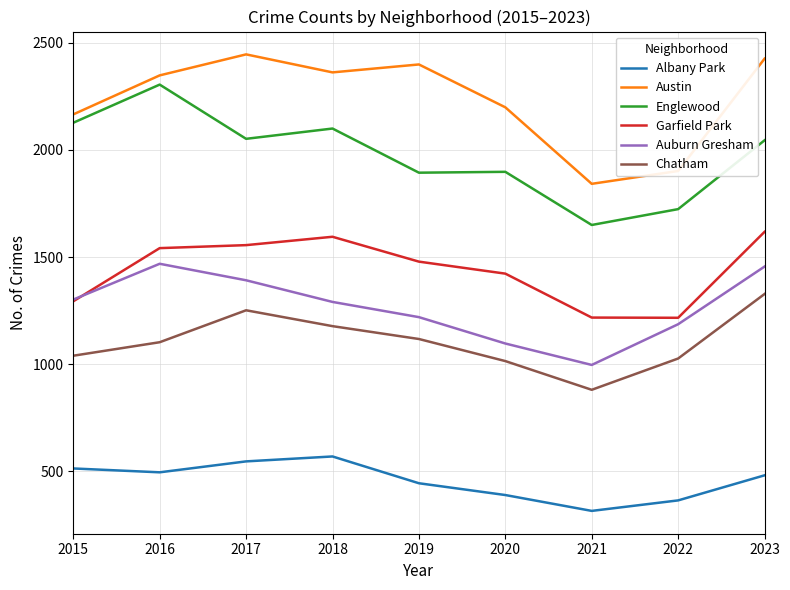

True or false: Englewood and Chatham cross at least once.

False